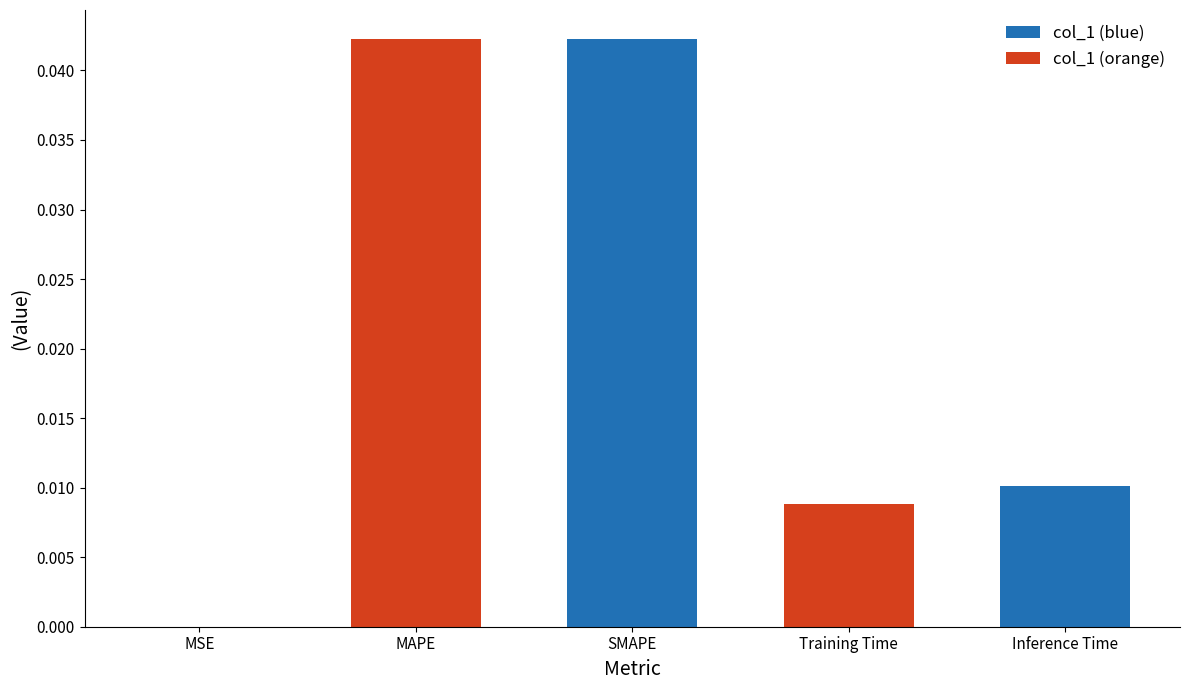

What is the sum of all values?

0.1